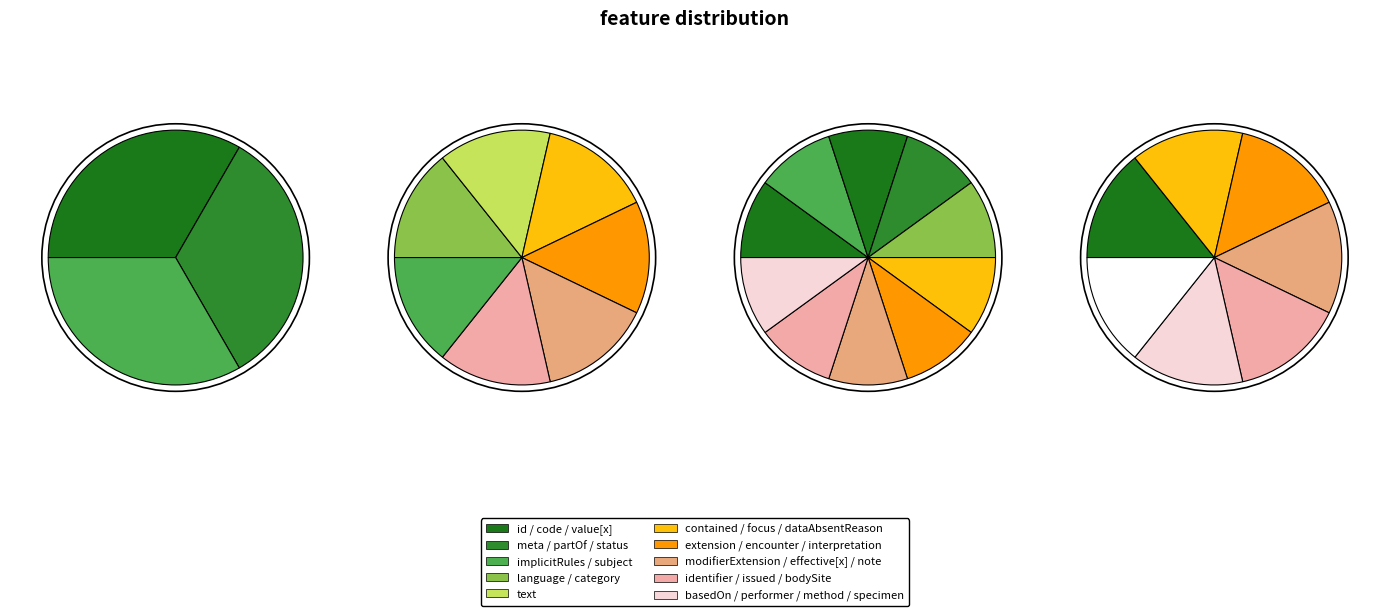

How many segments does this pie chart have?

27